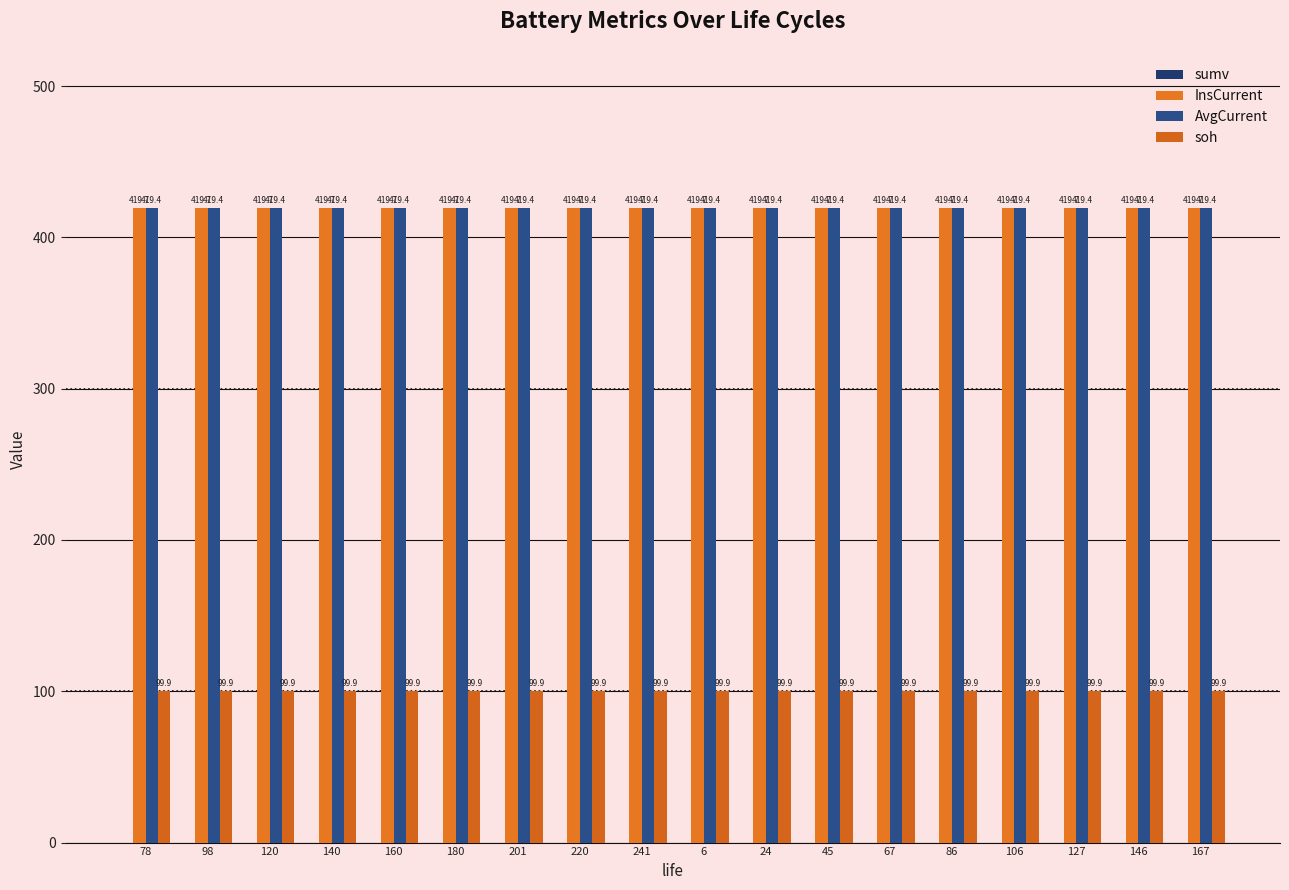

How many bars are there in each group?

3